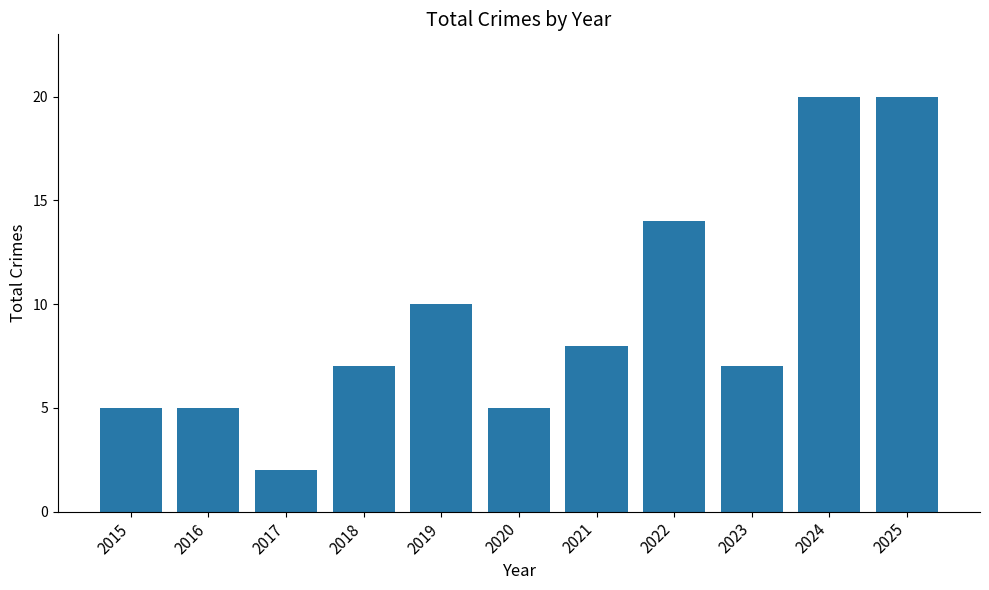

How many data points does each series have?

11